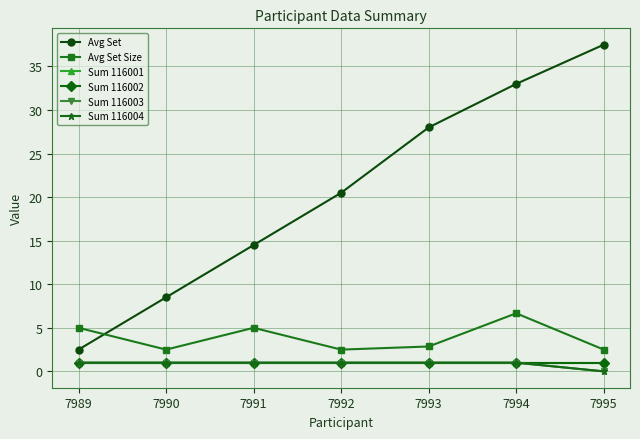

Is this an area chart (filled region under the line)?

No